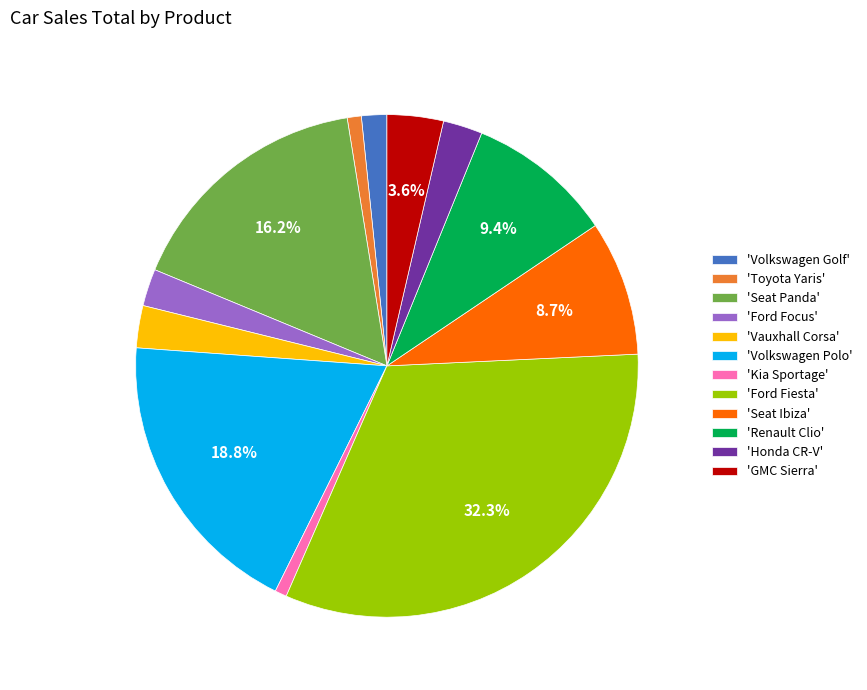

Which slice is the largest?

'Ford Fiesta'